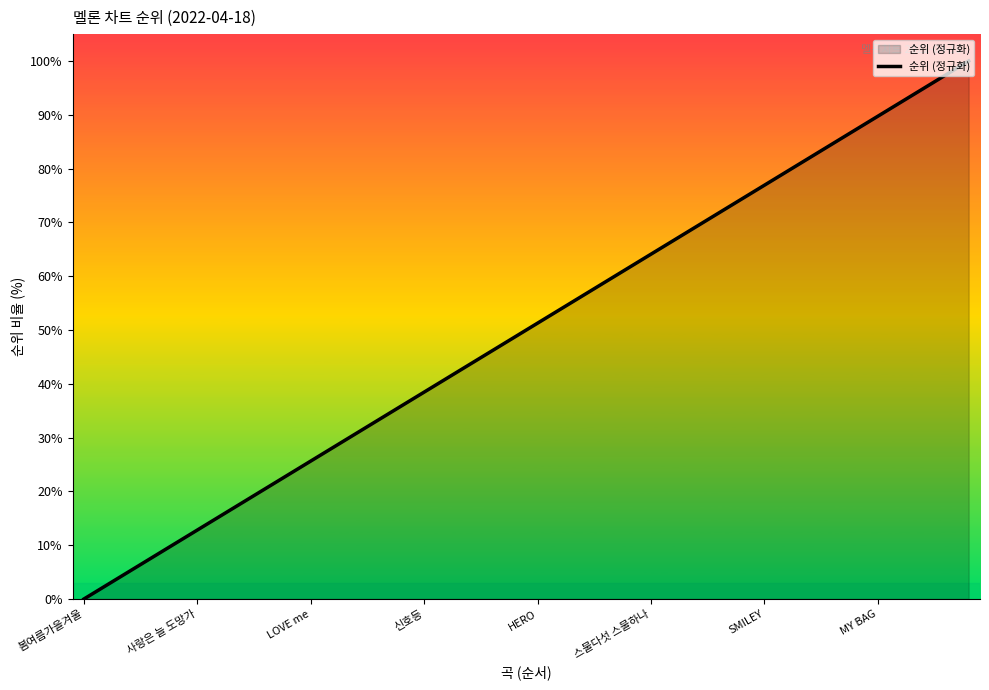

What is the greatest value displayed?

100.0